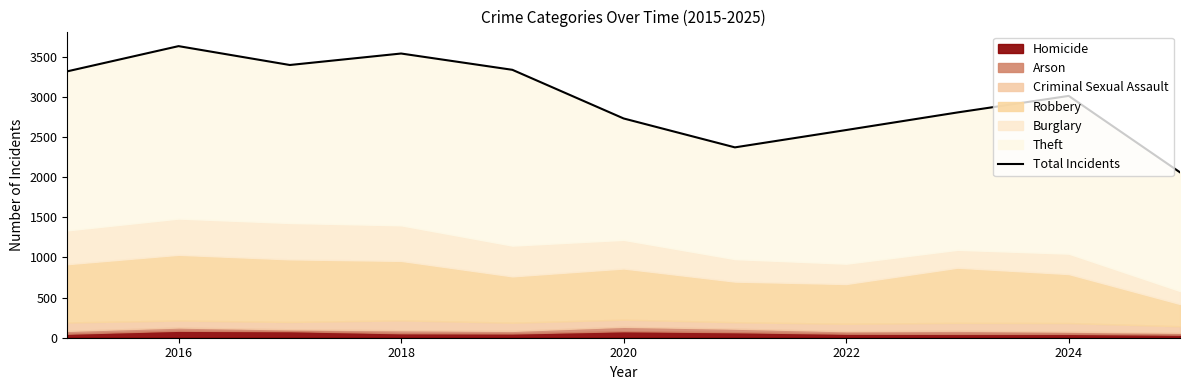

What is the value of the 6th point from the left?

2731